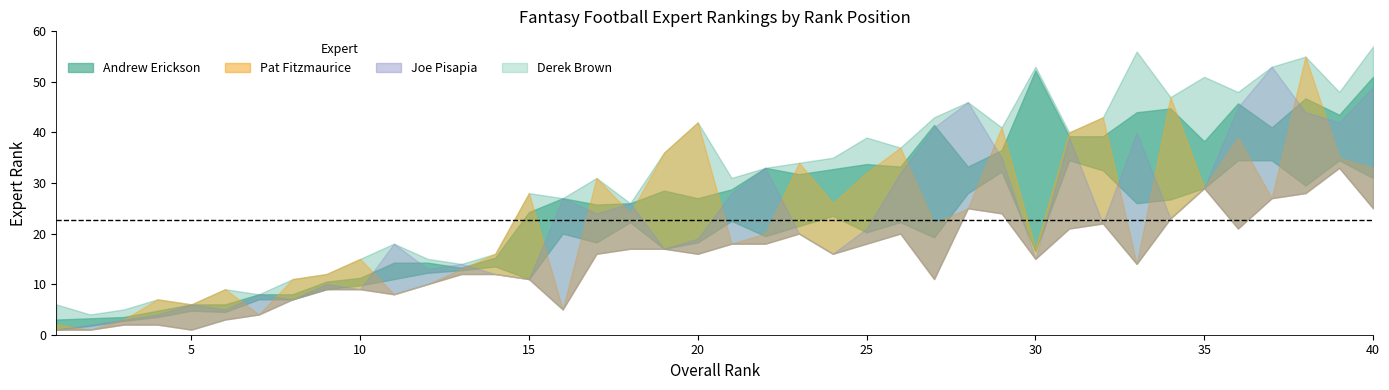

What is the total value across all series at 26?

112